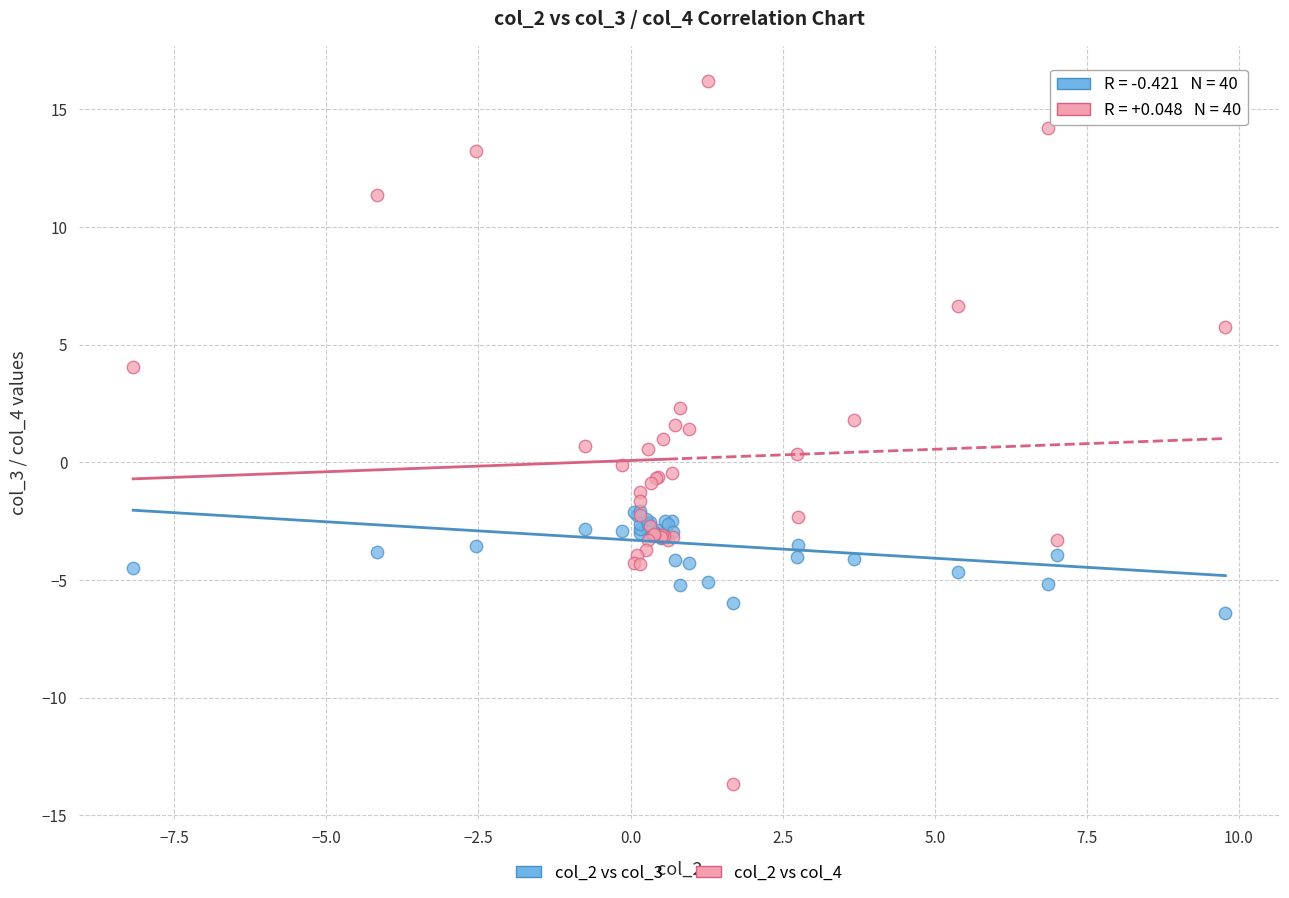

Which series has the largest Y range (max minus min)?

col_2 vs col_4